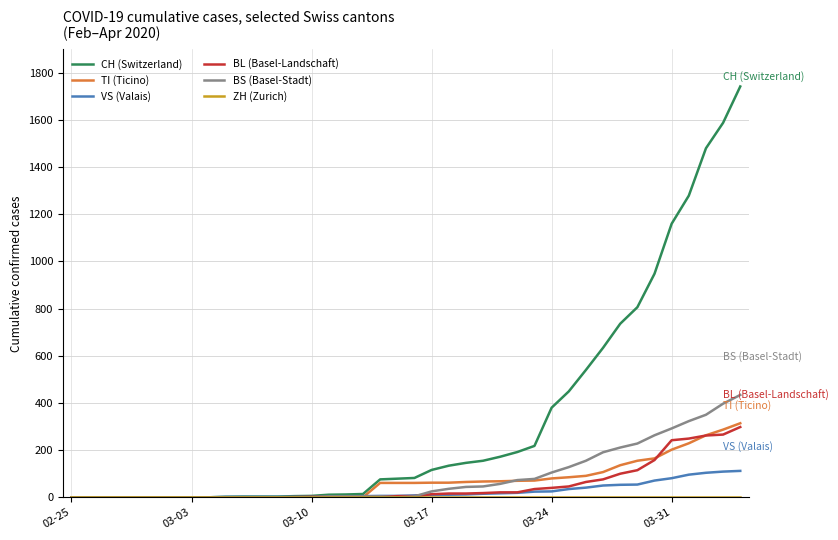

Which series has the largest range (max minus min)?

CH (Switzerland)